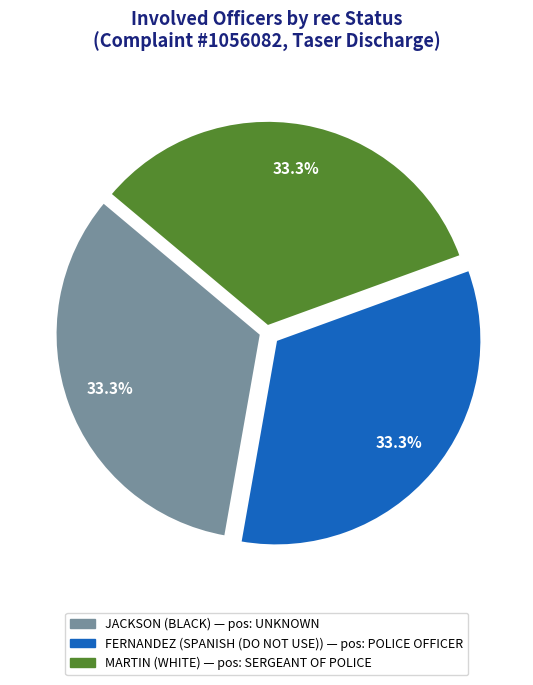

Approximately how many times larger is the value at FERNANDEZ compared to MARTIN?

1.0